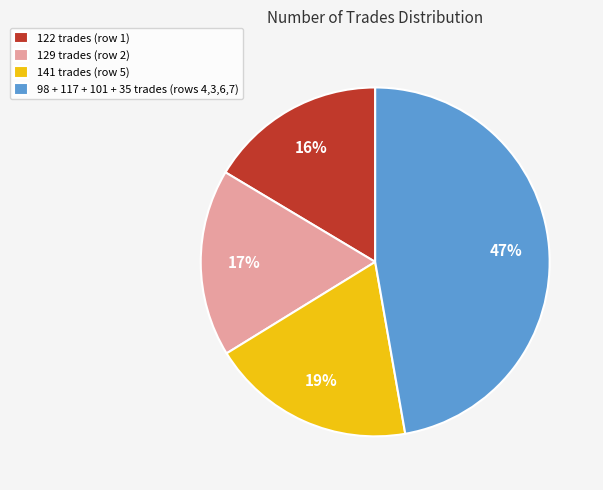

To the nearest percent, what is the difference between the largest and smallest slice percentages?

31%